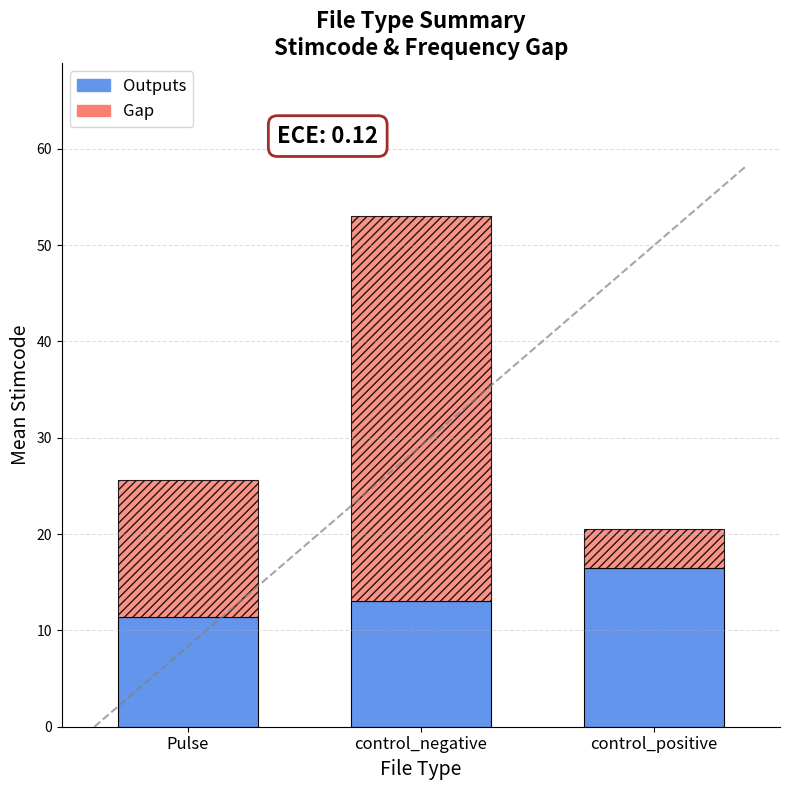

Read the Outputs value at control_negative.

13.0